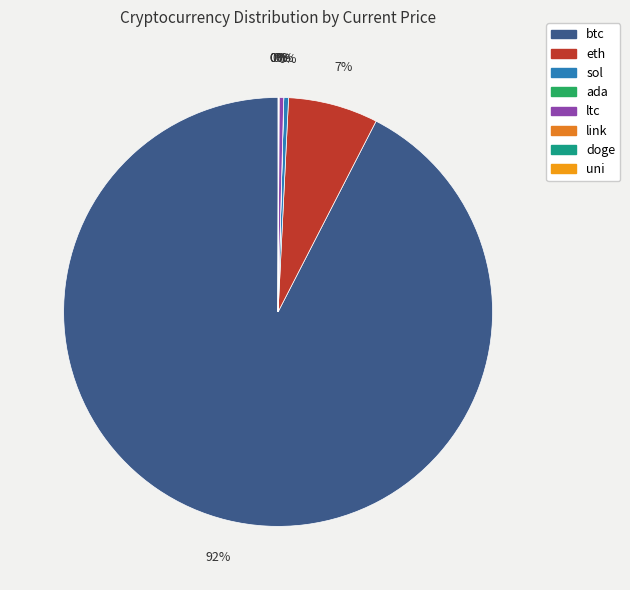

True or false: sol accounts for 0% of the total.

True